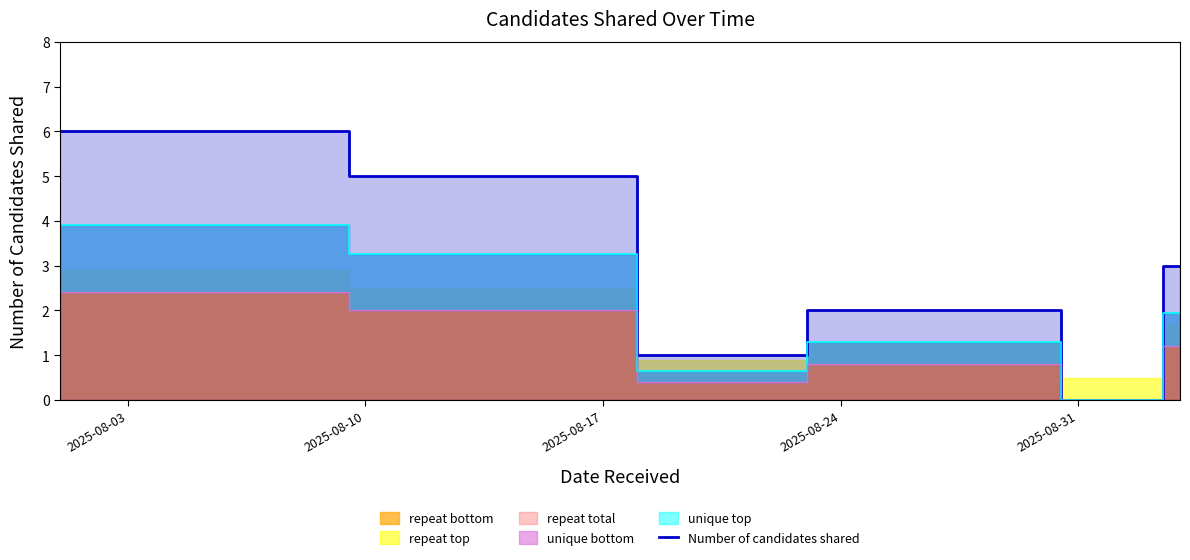

What is the value of the 3rd point from the left?

1